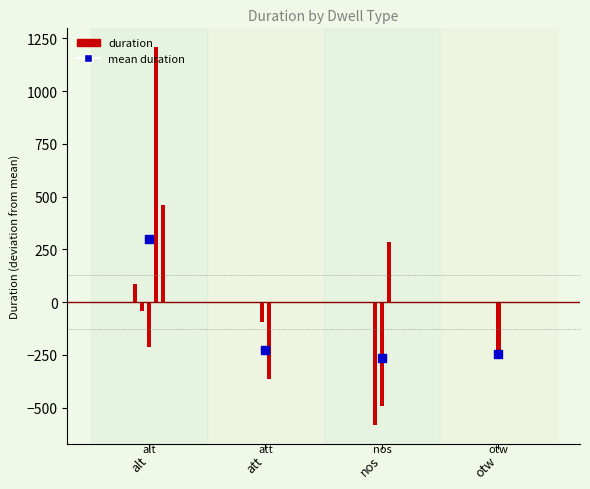

Approximately how many times larger is the value at 8 compared to 9?

0.3